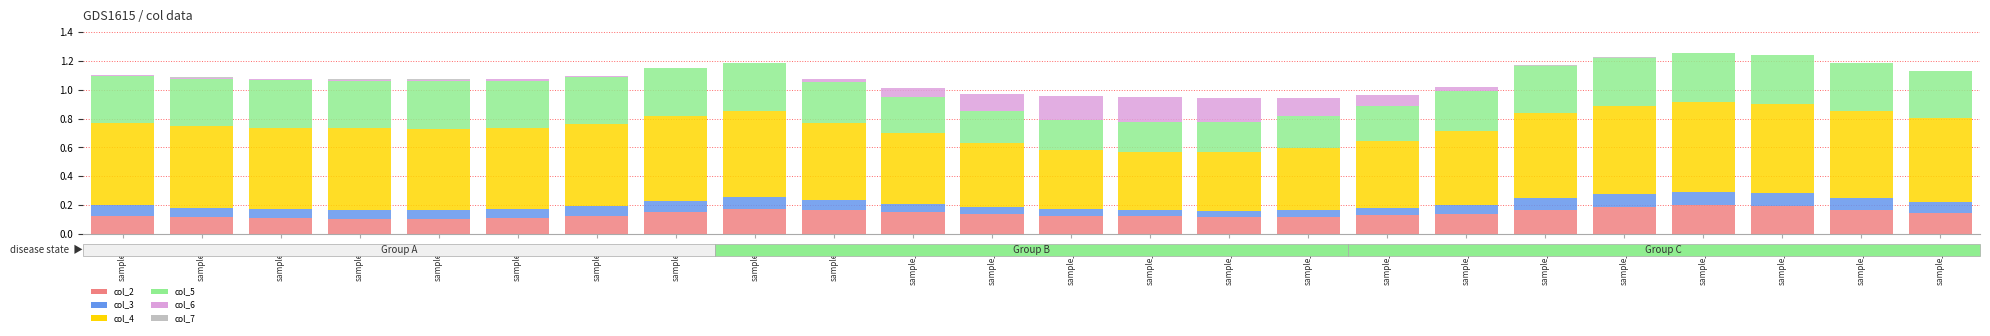

The value of col_2 at sample_3 is 0.1. True or false?

True